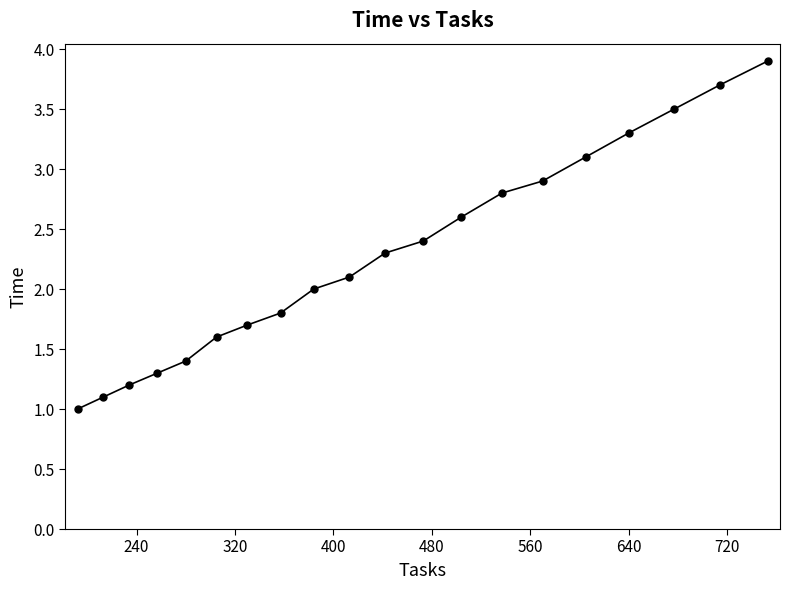

What is the sum of all values?

45.7